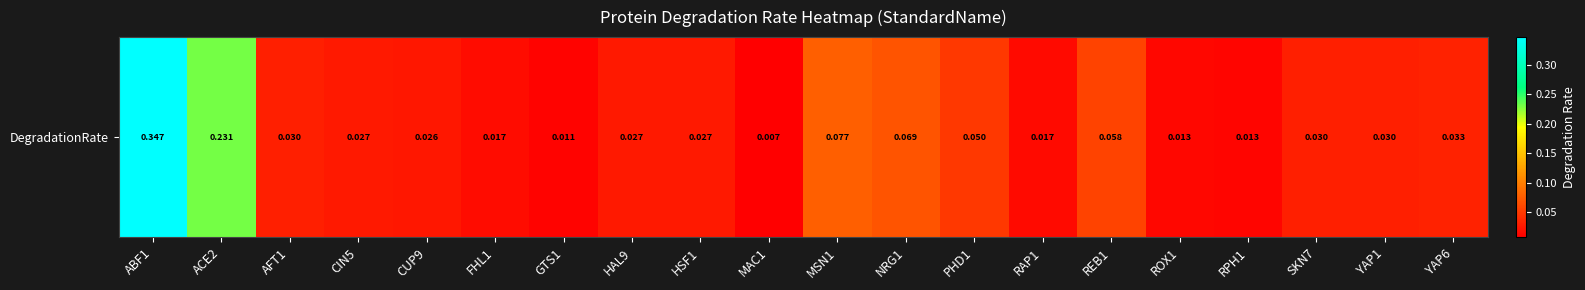

Reading left to right, extract all data points from this chart.

ABF1=0.3	ACE2=0.2	AFT1=0.0	CIN5=0.0	CUP9=0.0	FHL1=0.0	GTS1=0.0	HAL9=0.0	HSF1=0.0	MAC1=0.0	MSN1=0.1	NRG1=0.1	PHD1=0.0	RAP1=0.0	REB1=0.1	ROX1=0.0	RPH1=0.0	SKN7=0.0	YAP1=0.0	YAP6=0.0